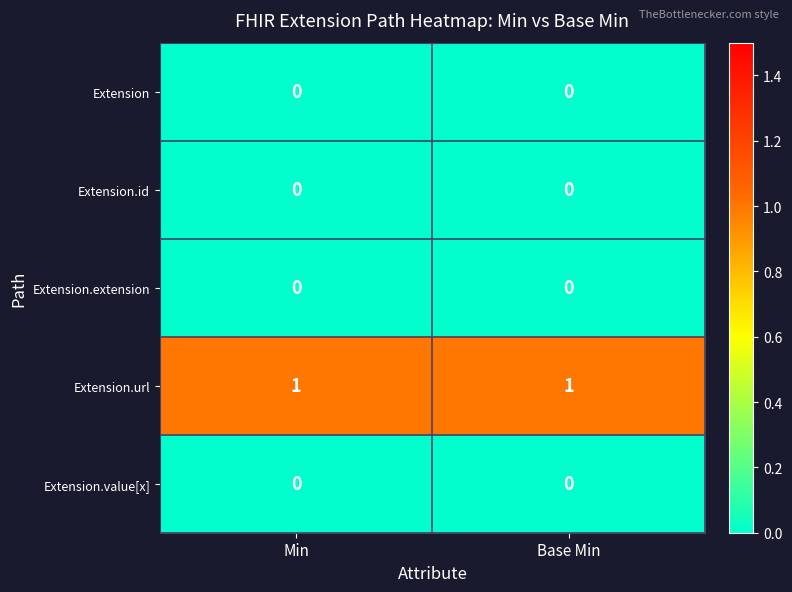

Which series has the largest total across all categories?

Extension.url